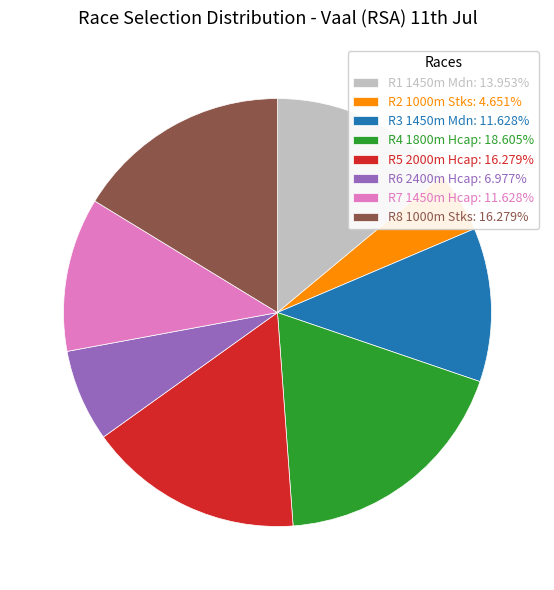

How many segments does this pie chart have?

8